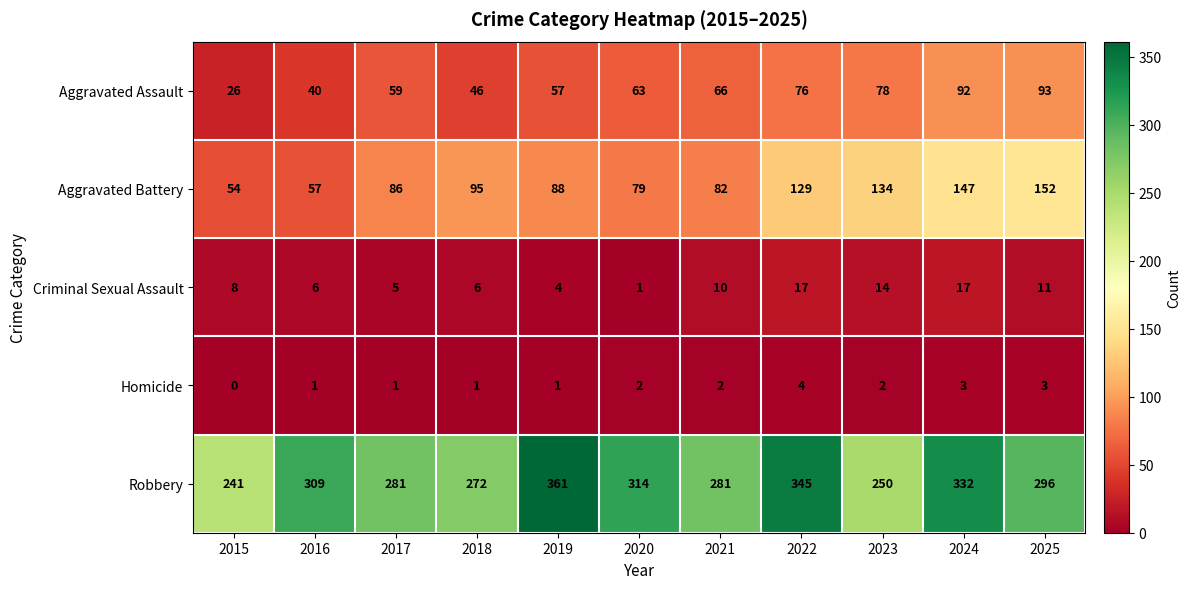

At 2015, list the series in order from smallest to largest.

Homicide, Criminal Sexual Assault, Aggravated Assault, Aggravated Battery, Robbery